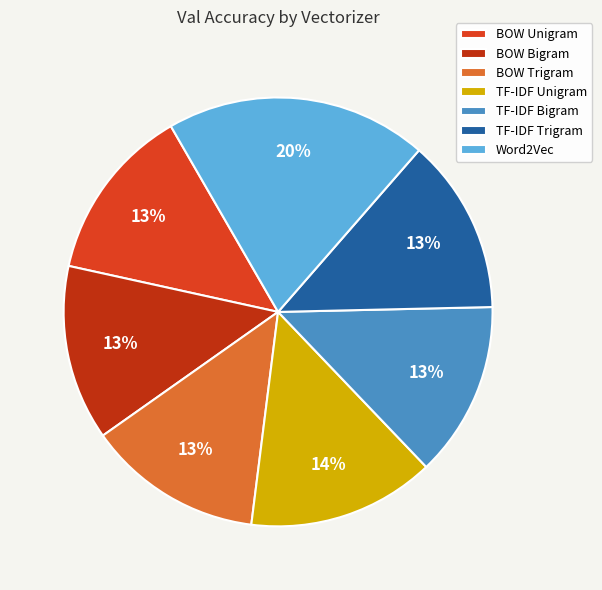

True or false: BOW Trigram accounts for 13% of the total.

True